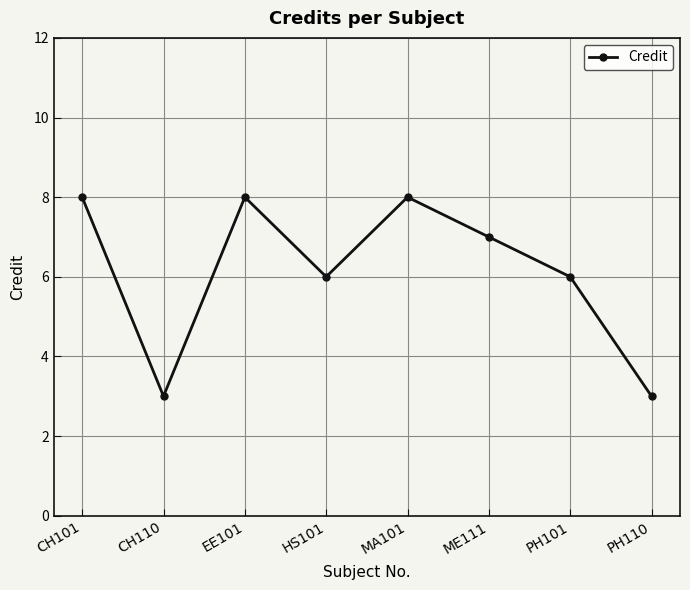

Reading left to right, list all the values displayed in this chart.

8	3	8	6	8	7	6	3